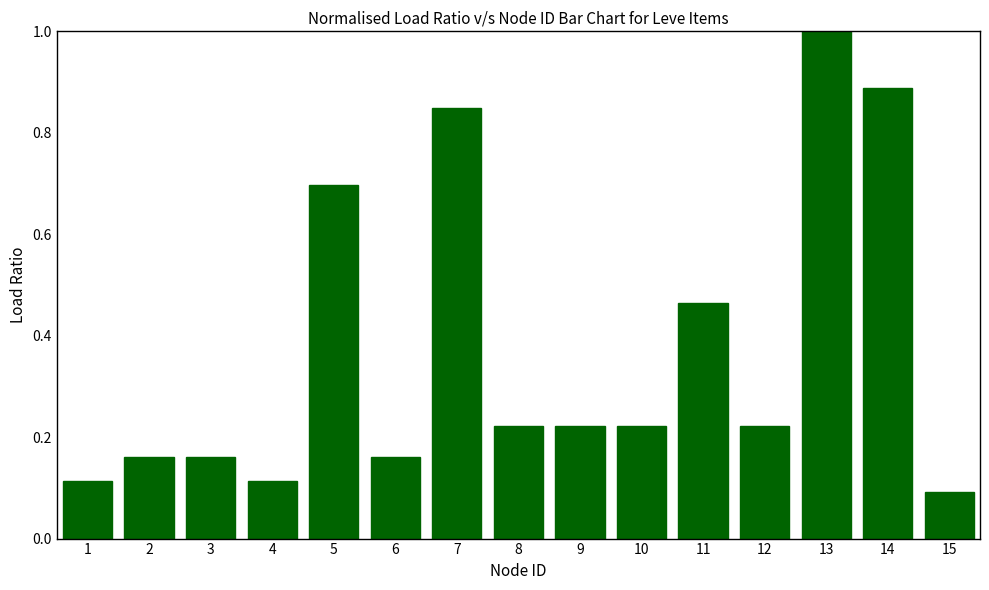

Which category has the lowest value across all series?

15